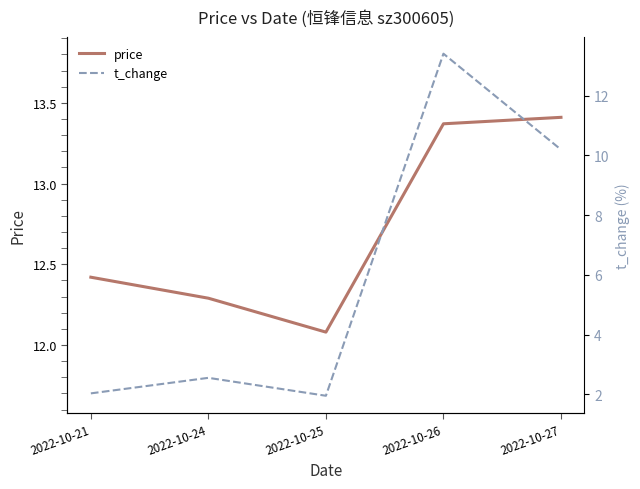

What value does the price series have at 2022-10-24?

12.3